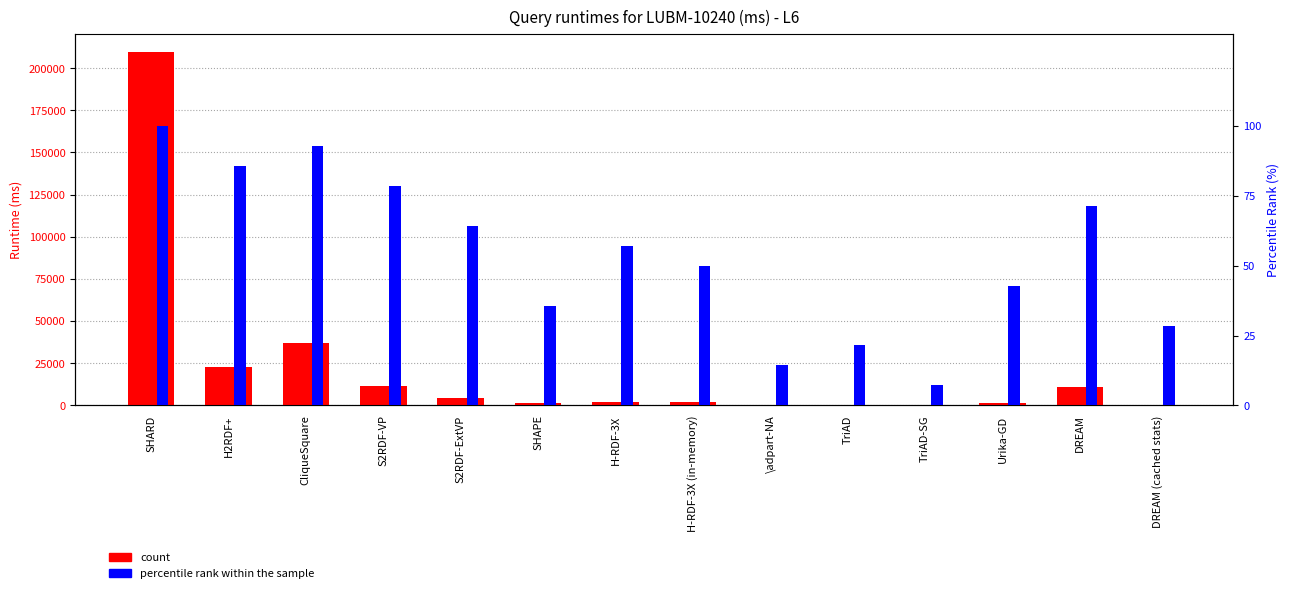

Reading right to left, list all the values displayed in this chart.

count: DREAM (cached stats)=468.0	DREAM=10755.0	Urika-GD=1588.0	TriAD-SG=10.0	TriAD=114.0	\adpart-NA=40.0	H-RDF-3X (in-memory)=1926.0	H-RDF-3X=1965.0	SHAPE=1567.0	S2RDF-ExtVP=4555.0	S2RDF-VP=11308.0	CliqueSquare=37010.0	H2RDF+=22910.0	SHARD=209800.0
percentile rank within the sample: DREAM (cached stats)=28.6	DREAM=71.4	Urika-GD=42.9	TriAD-SG=7.1	TriAD=21.4	\adpart-NA=14.3	H-RDF-3X (in-memory)=50.0	H-RDF-3X=57.1	SHAPE=35.7	S2RDF-ExtVP=64.3	S2RDF-VP=78.6	CliqueSquare=92.9	H2RDF+=85.7	SHARD=100.0